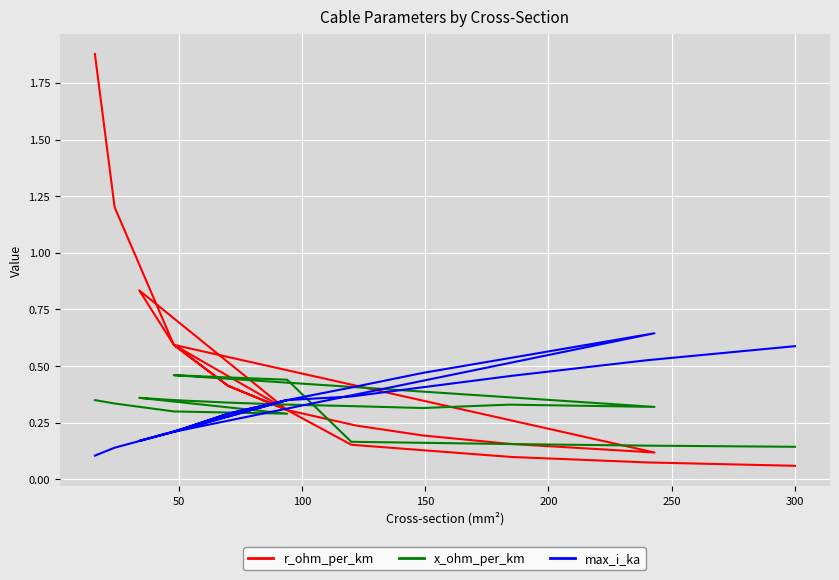

List the series in order of their peak value, highest first.

r_ohm_per_km, max_i_ka, x_ohm_per_km